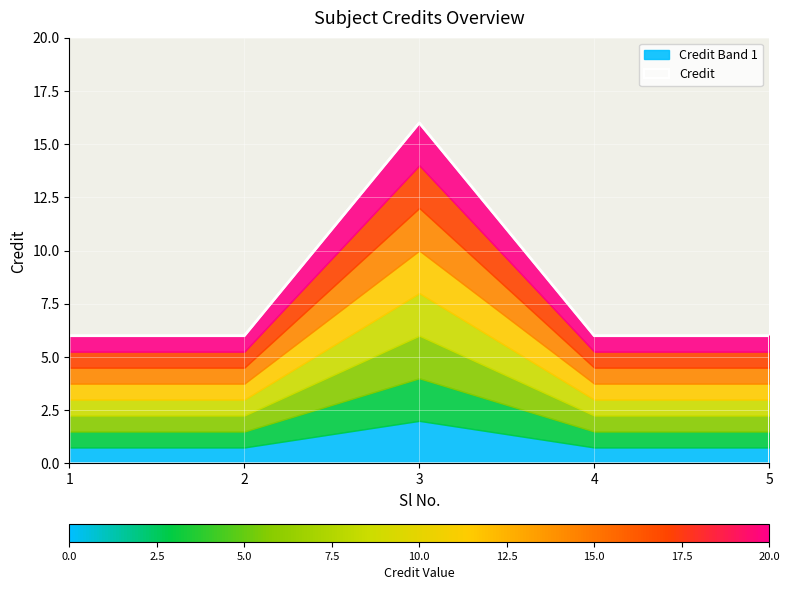

Which has a higher value, 2 or 3?

3